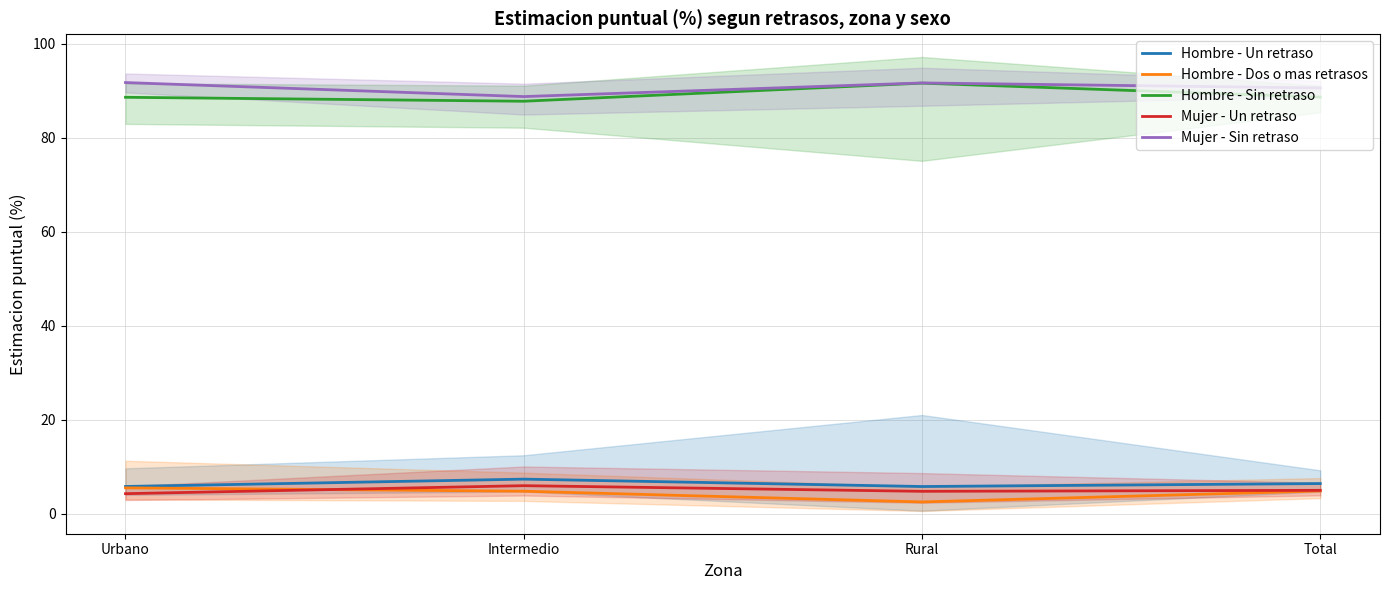

True or false: Mujer - Un retraso and Hombre - Dos o mas retrasos intersect in this chart.

True